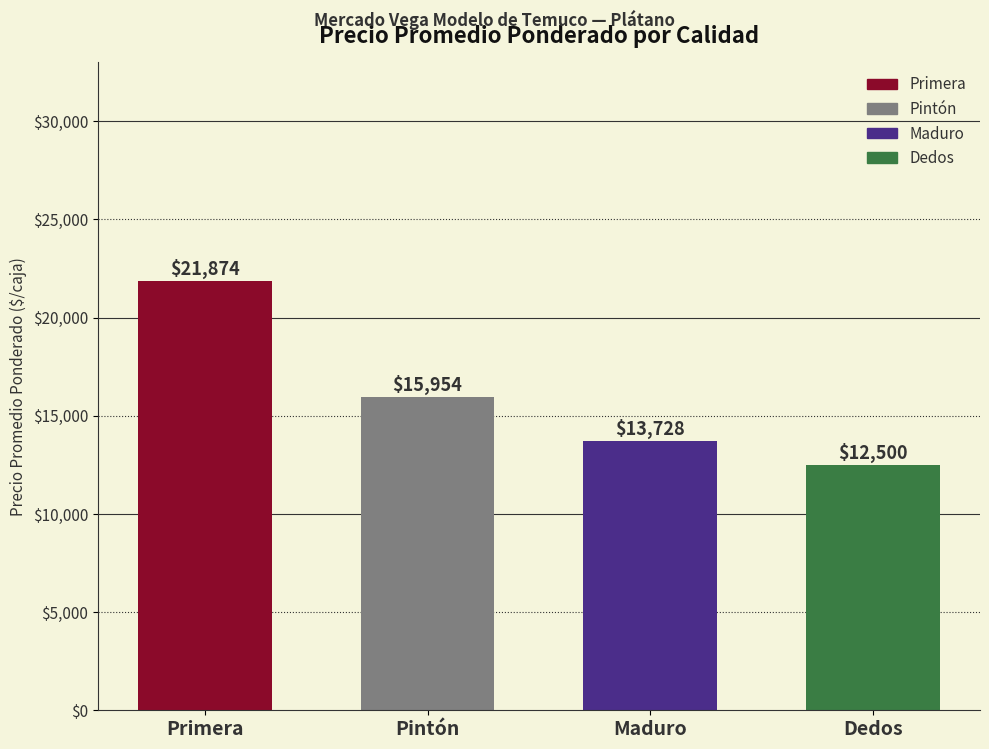

How many bars are there in total?

4